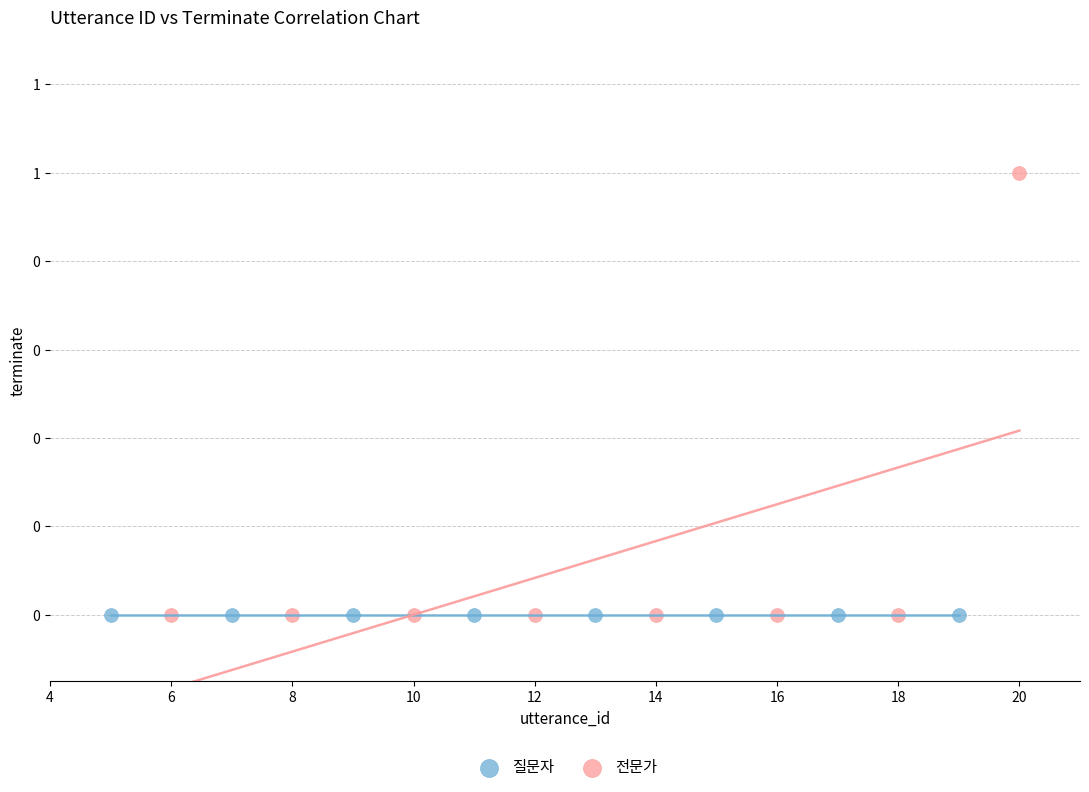

What are all the series names shown in the legend?

질문자, 전문가